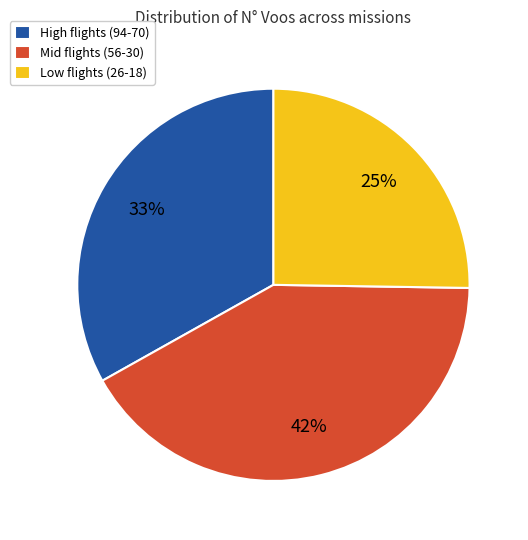

Is there any slice that represents more than half of the pie?

No